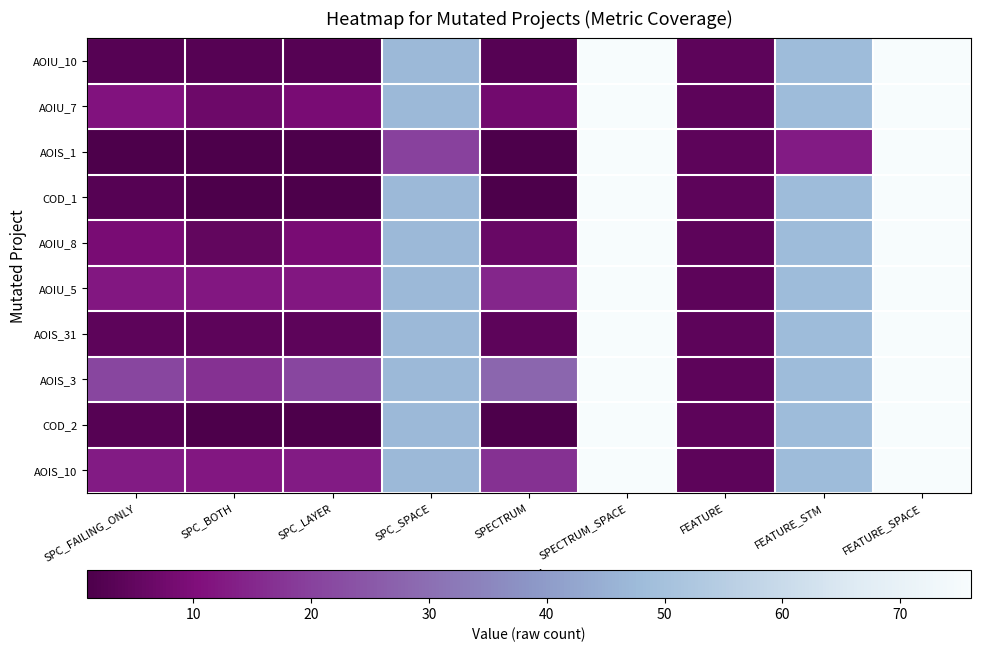

What is the total value across all series at SPECTRUM_SPACE?

760